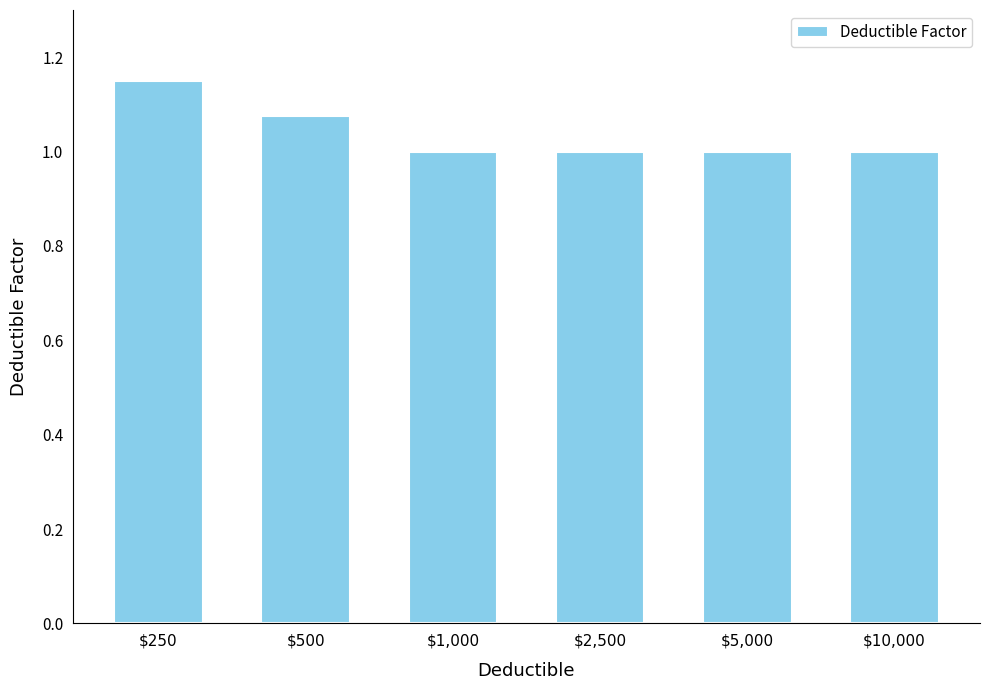

What is the average value?

1.0